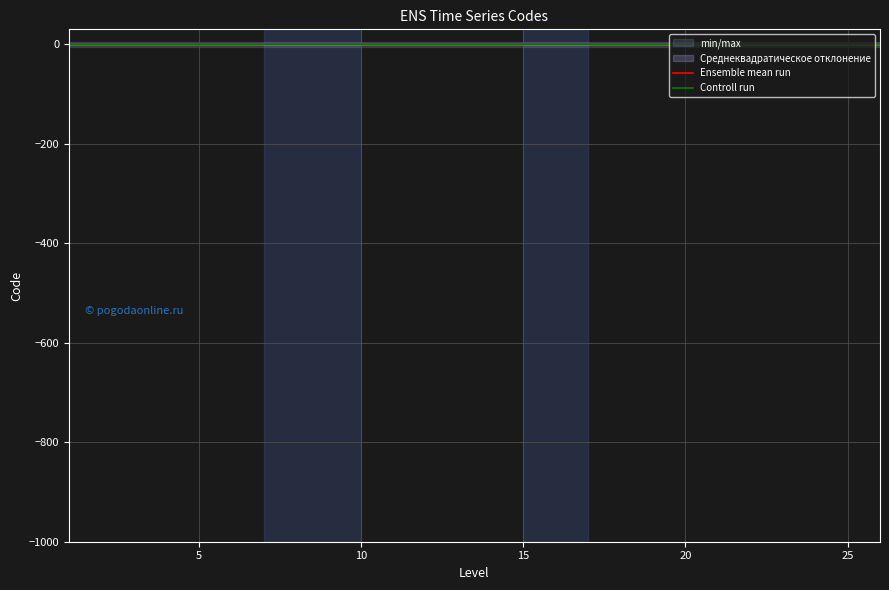

What is the total value across all series at 25?

0.5